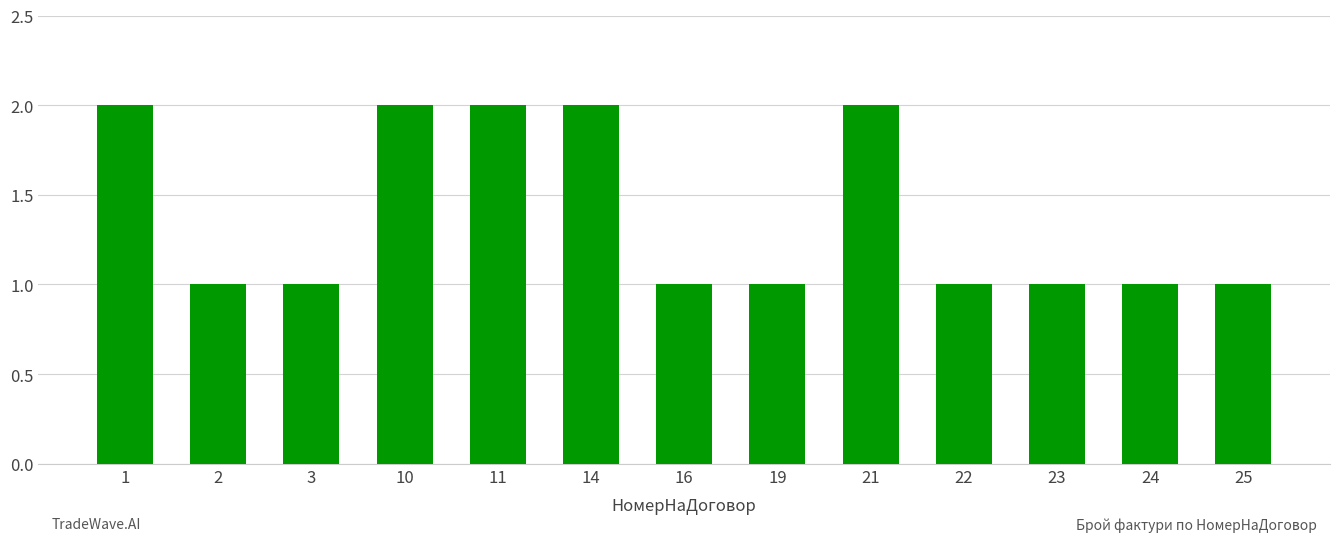

Count the values in the range 1 to 2.

13